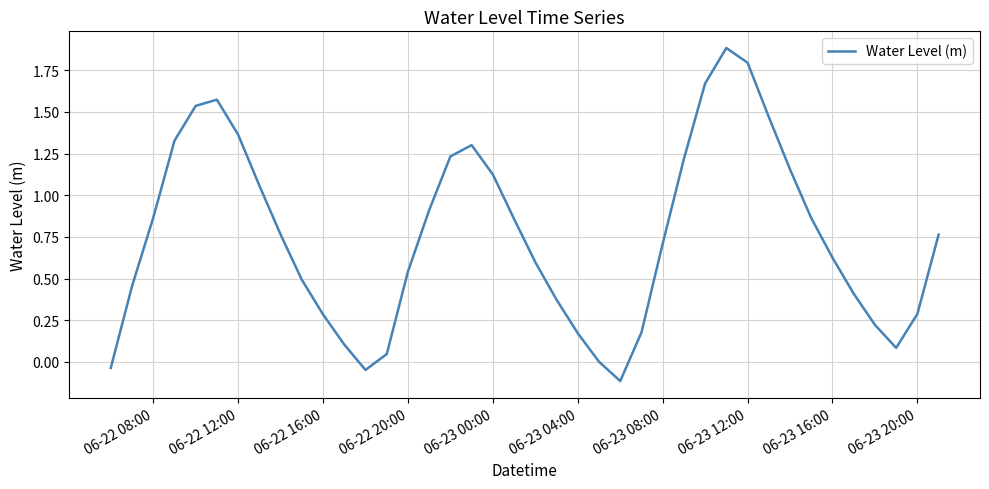

What is the difference between the maximum and minimum values?

2.0